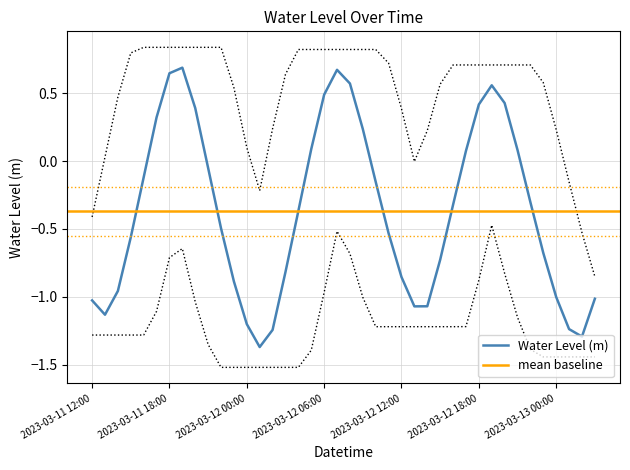

Reading left to right, list all the values displayed in this chart.

2023-03-11 12:00=-1.0	2023-03-11 13:00=-1.1	2023-03-11 14:00=-1.0	2023-03-11 15:00=-0.6	2023-03-11 16:00=-0.1	2023-03-11 17:00=0.3	2023-03-11 18:00=0.6	2023-03-11 19:00=0.7	2023-03-11 20:00=0.4	2023-03-11 21:00=-0.0	2023-03-11 22:00=-0.5	2023-03-11 23:00=-0.9	2023-03-12 00:00=-1.2	2023-03-12 01:00=-1.4	2023-03-12 02:00=-1.2	2023-03-12 03:00=-0.8	2023-03-12 04:00=-0.4	2023-03-12 05:00=0.1	2023-03-12 06:00=0.5	2023-03-12 07:00=0.7	2023-03-12 08:00=0.6	2023-03-12 09:00=0.2	2023-03-12 10:00=-0.2	2023-03-12 11:00=-0.5	2023-03-12 12:00=-0.9	2023-03-12 13:00=-1.1	2023-03-12 14:00=-1.1	2023-03-12 15:00=-0.7	2023-03-12 16:00=-0.3	2023-03-12 17:00=0.1	2023-03-12 18:00=0.4	2023-03-12 19:00=0.6	2023-03-12 20:00=0.4	2023-03-12 21:00=0.1	2023-03-12 22:00=-0.3	2023-03-12 23:00=-0.7	2023-03-13 00:00=-1.0	2023-03-13 01:00=-1.2	2023-03-13 02:00=-1.3	2023-03-13 03:00=-1.0